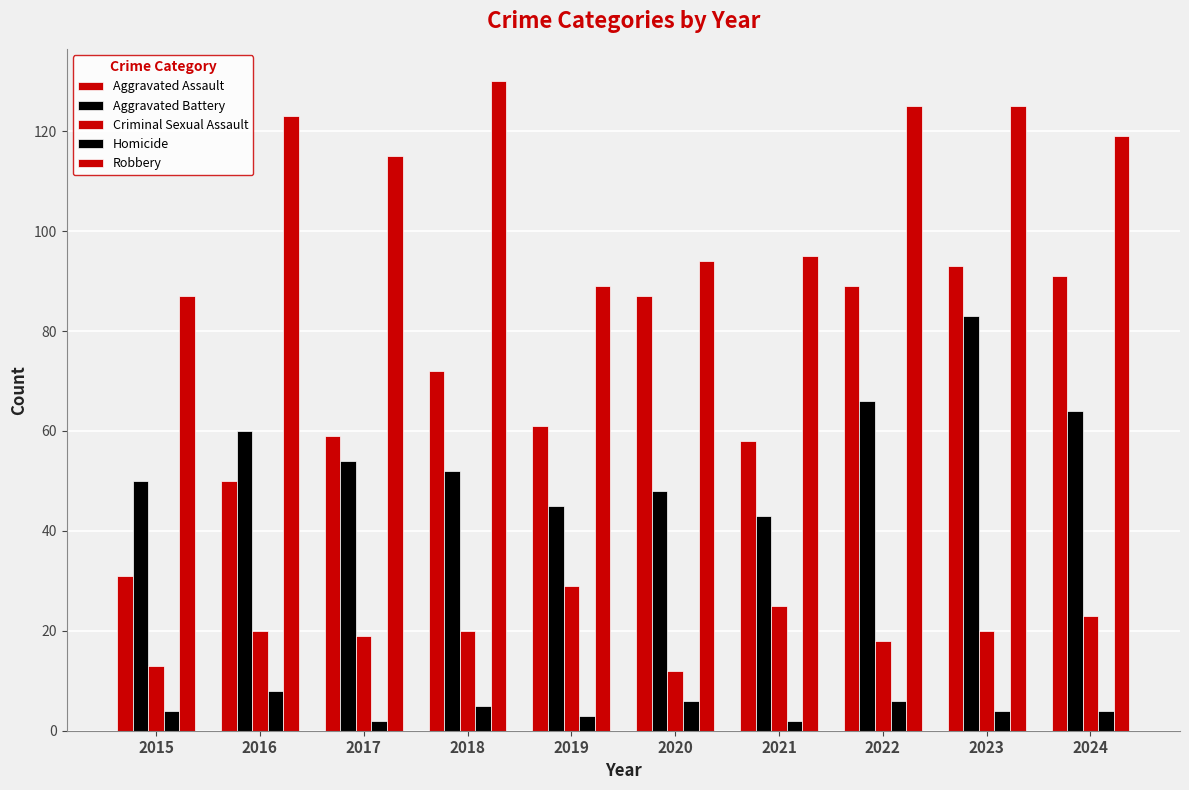

What is the sum of the Robbery values at 2020 and 2017?

209